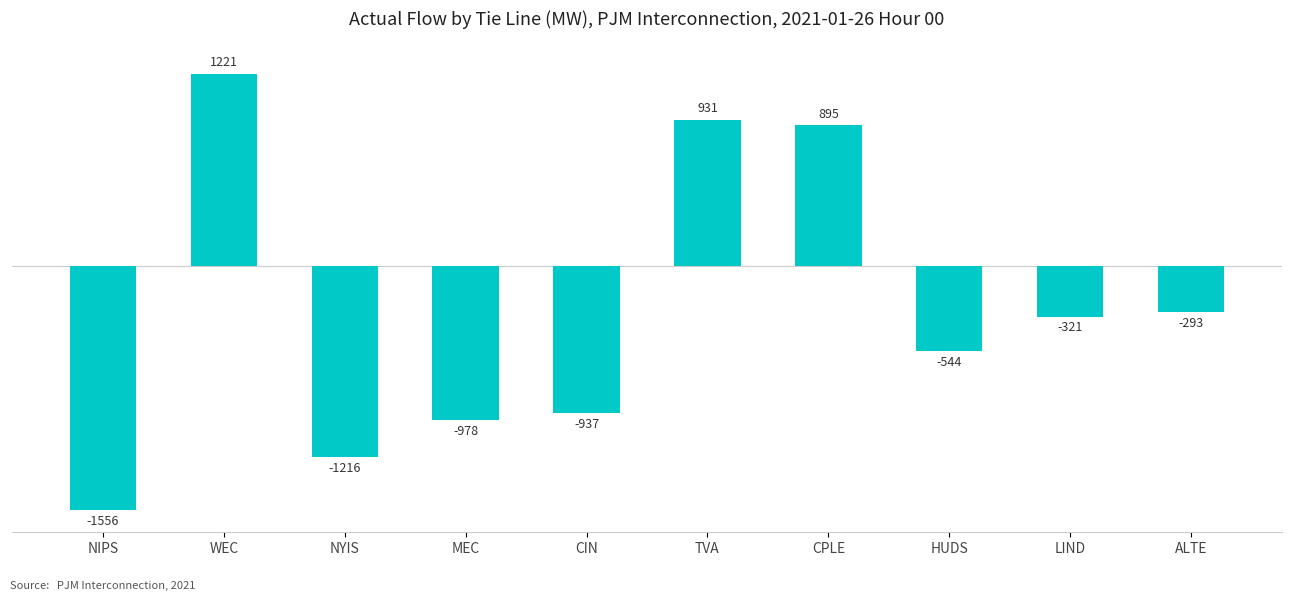

What is the minimum value shown in the chart?

-1556.0